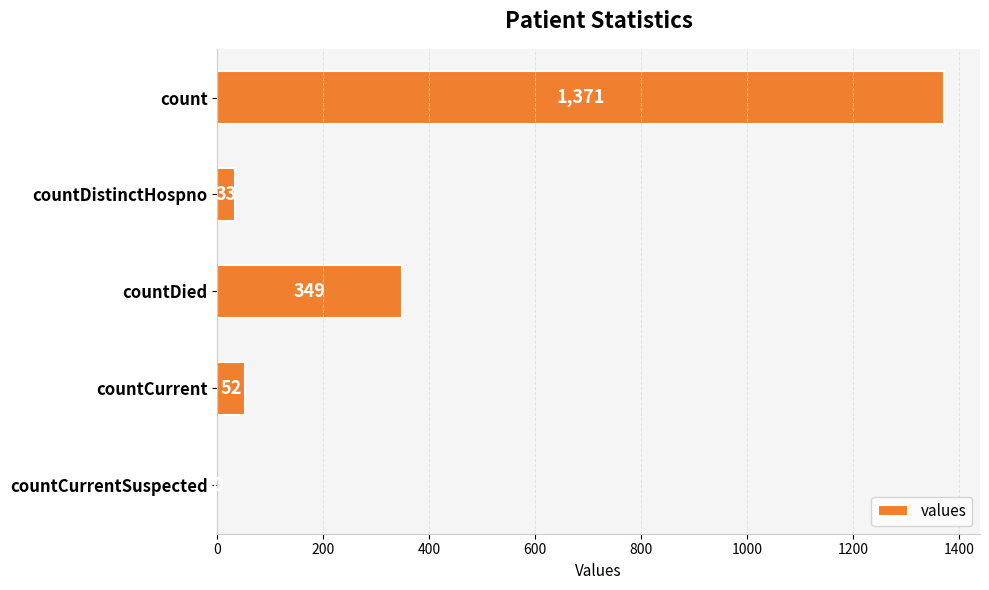

What is the sum of all values?

1805